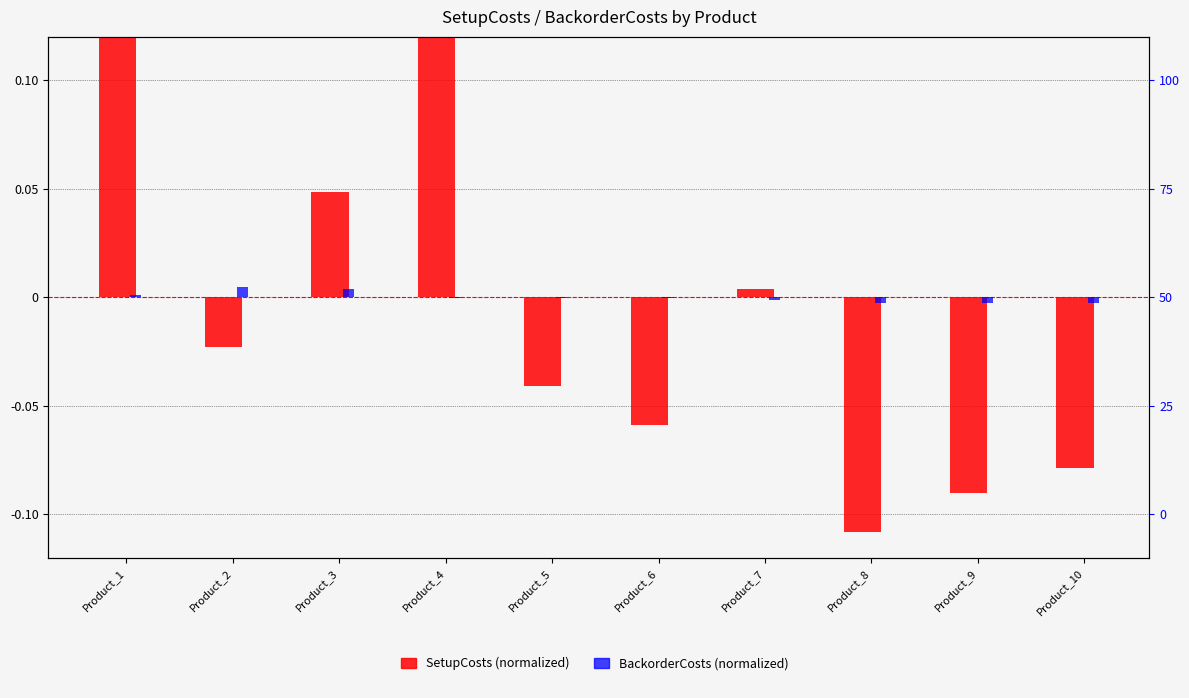

List the series in order of their peak value, highest first.

SetupCosts, BackorderCosts